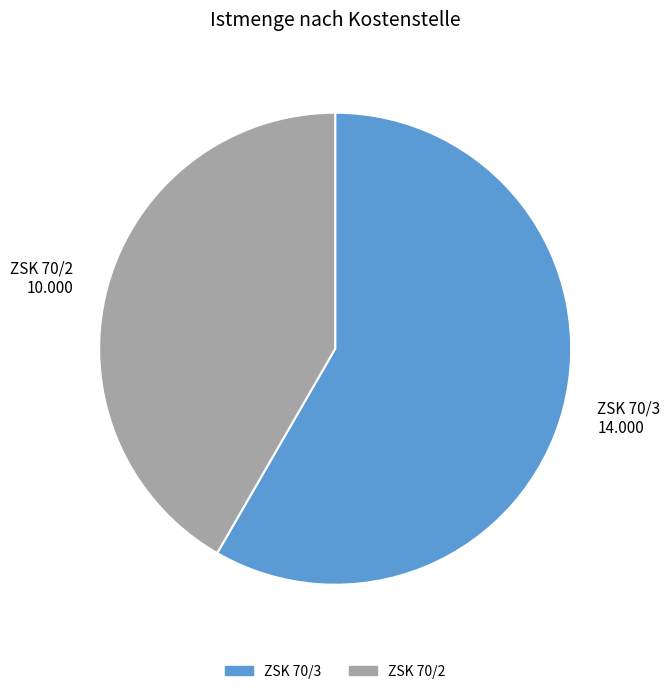

Rank the categories by value from lowest to highest.

ZSK 70/2, ZSK 70/3